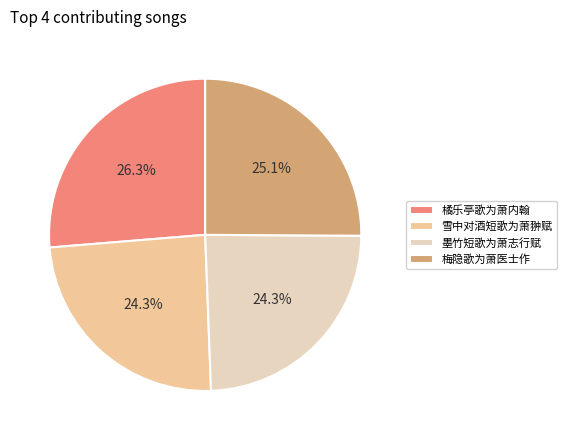

Does any single category account for the majority?

No